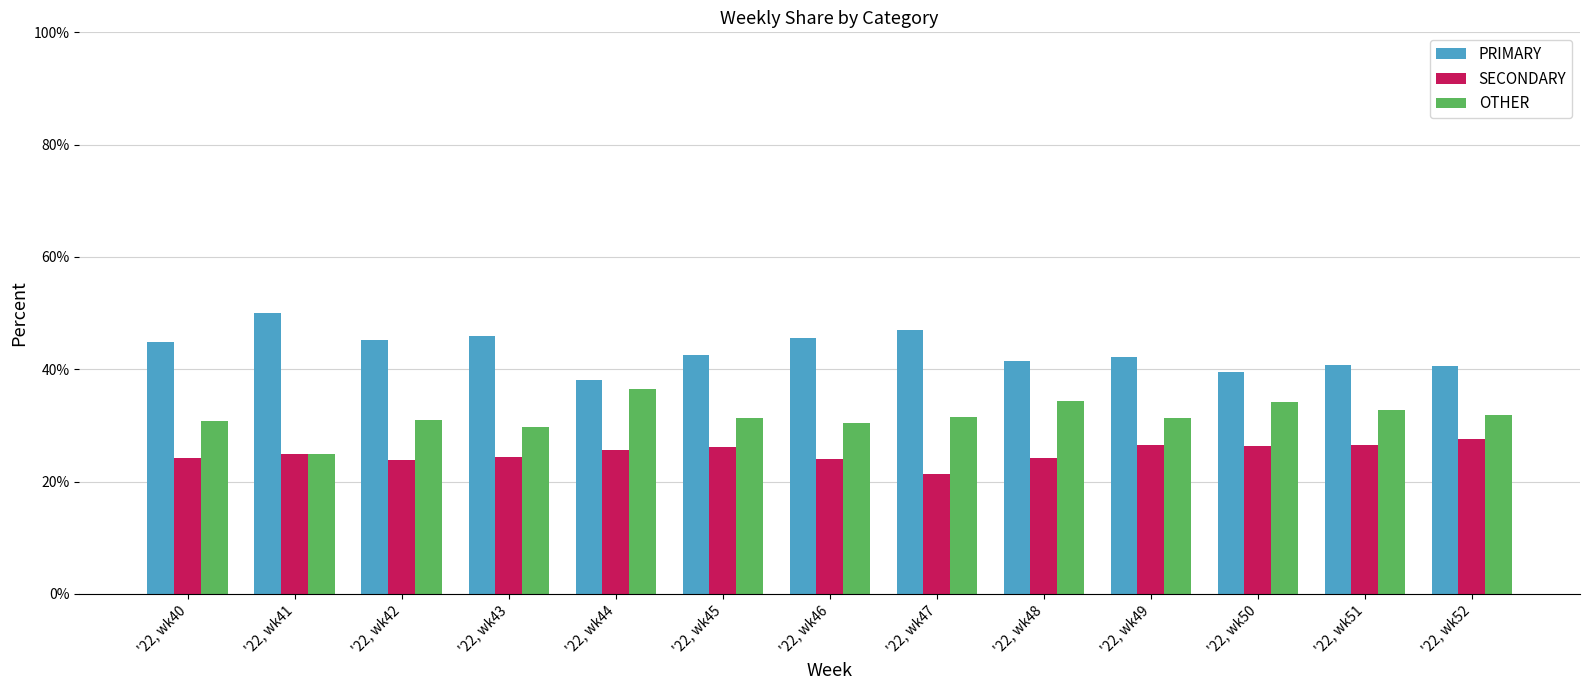

List the labels in order of OTHER value, largest first.

'22, wk44, '22, wk48, '22, wk50, '22, wk51, '22, wk52, '22, wk47, '22, wk45, '22, wk49, '22, wk42, '22, wk40, '22, wk46, '22, wk43, '22, wk41